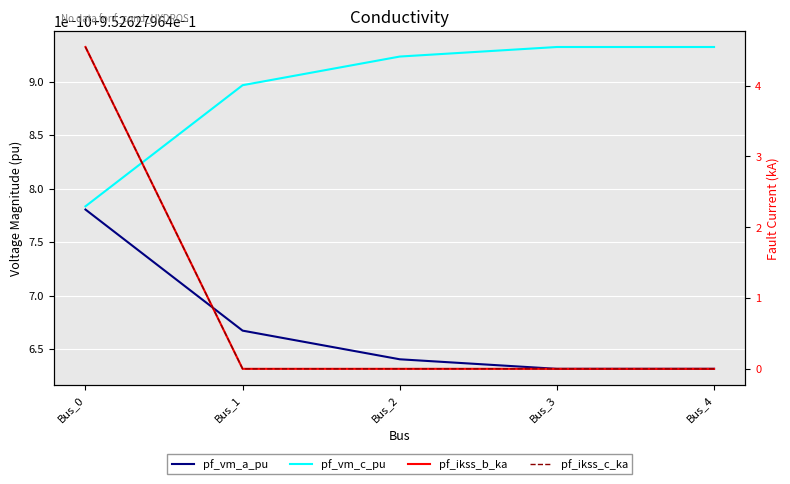

Which series has the largest range (max minus min)?

pf_ikss_b_ka